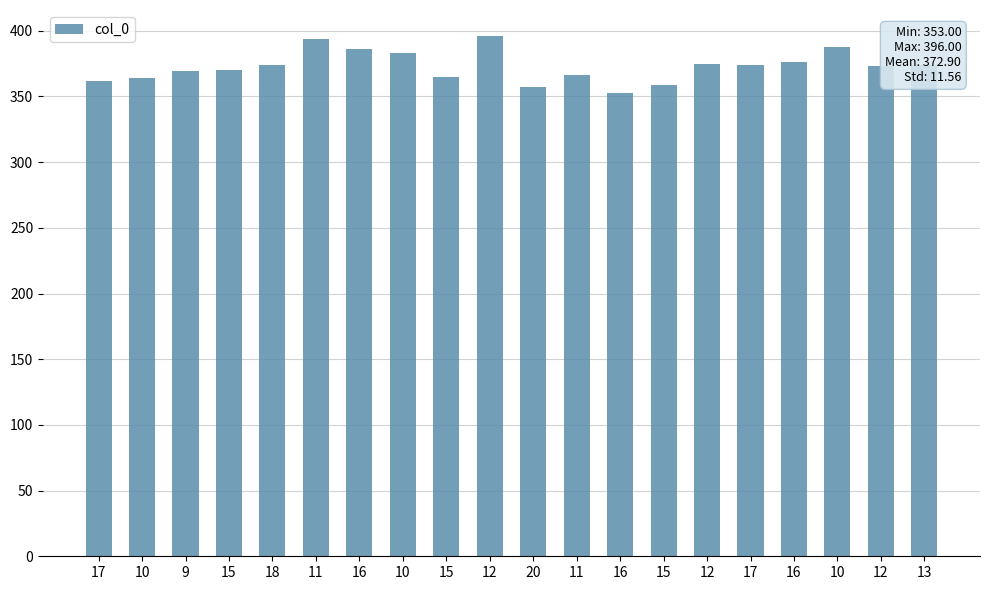

Does the chart contain any negative values?

No